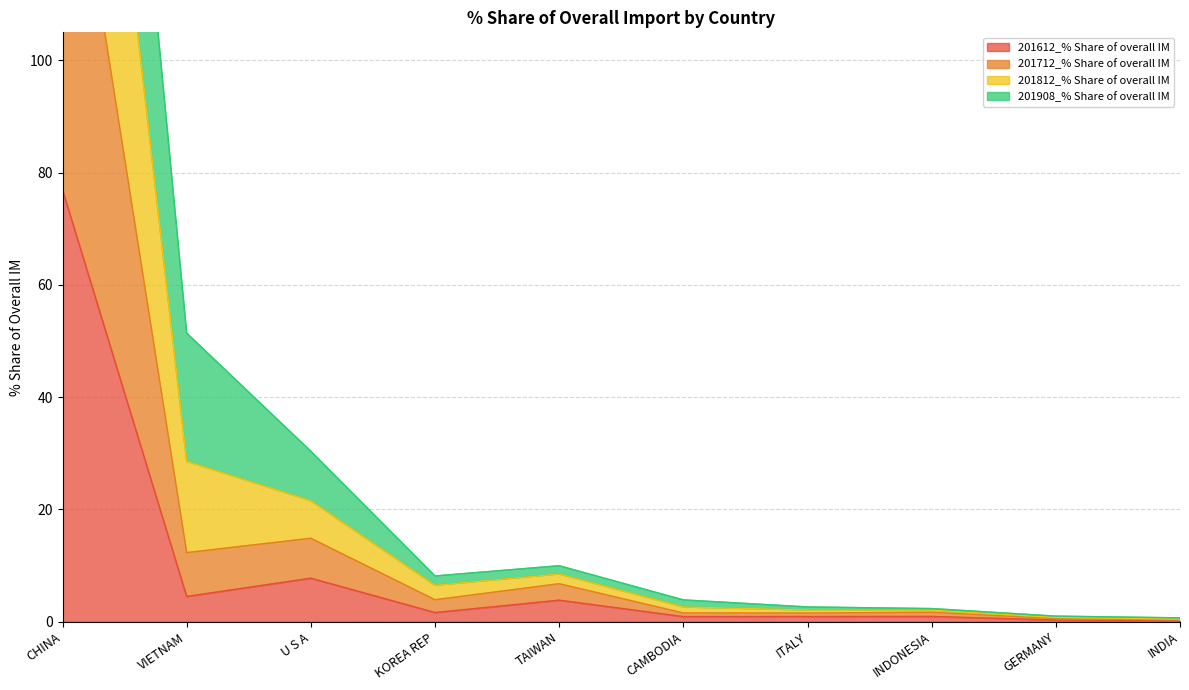

What is the label of the 2nd point from the right?

GERMANY